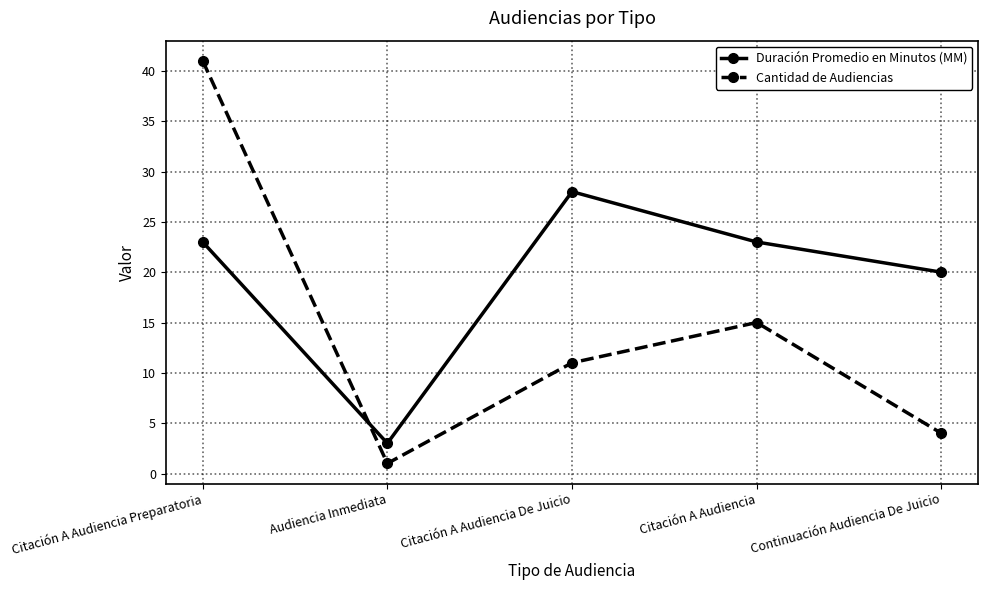

How many times do Cantidad de Audiencias and Duración Promedio en Minutos (MM) cross each other?

1